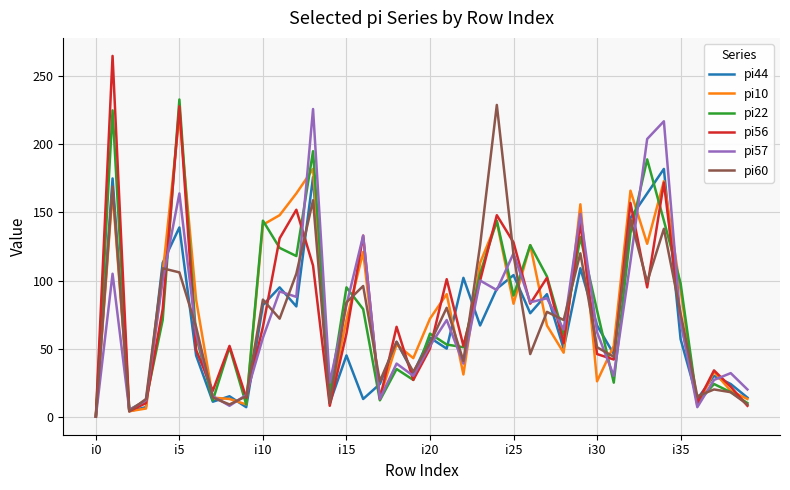

Is this an area chart (filled region under the line)?

No